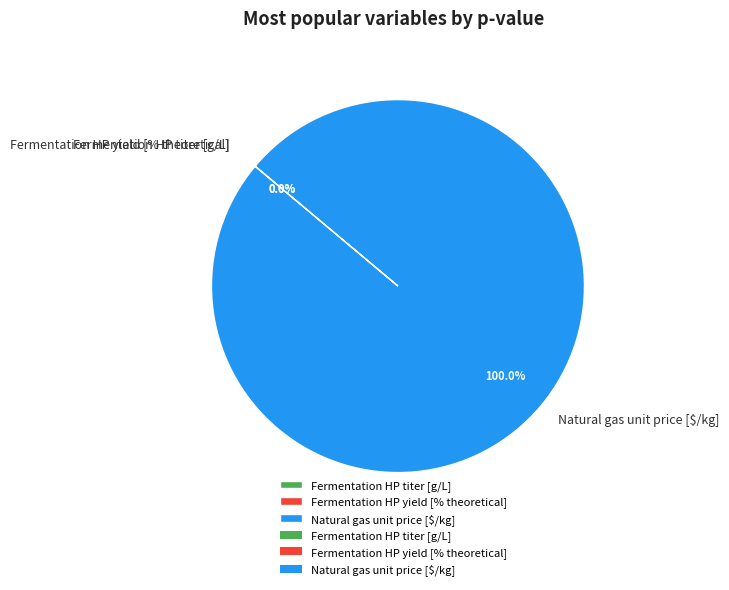

Is there any slice that represents more than half of the pie?

Yes